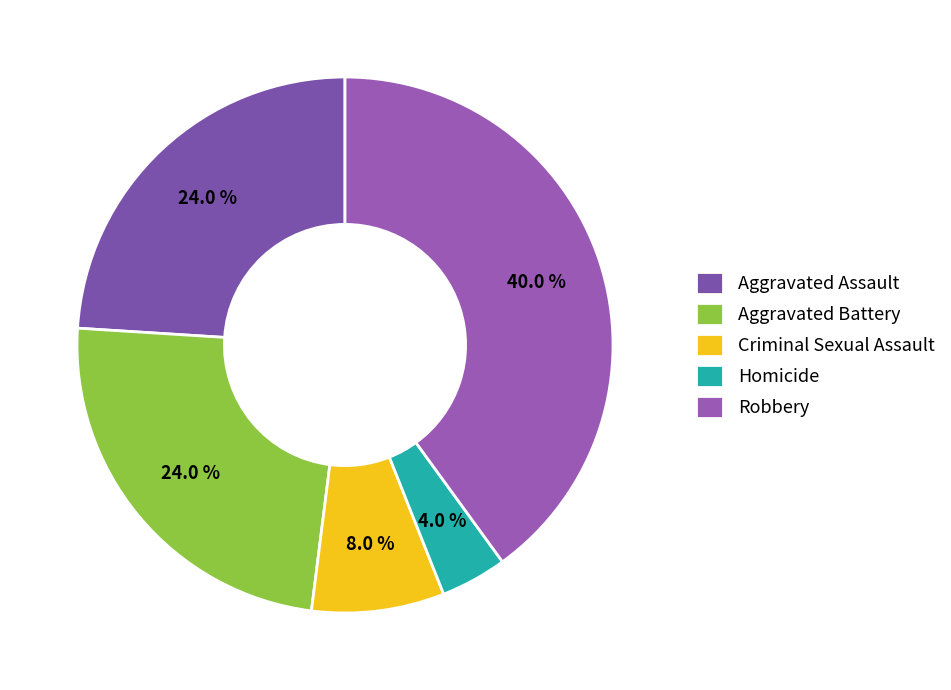

Is Robbery the majority of the pie?

No